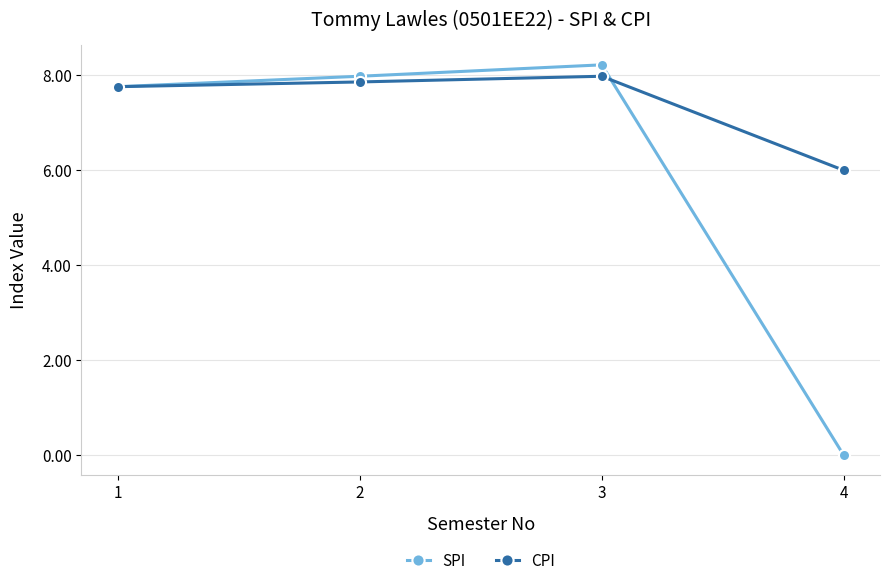

Is it true that CPI equals 7.9 at 2?

True